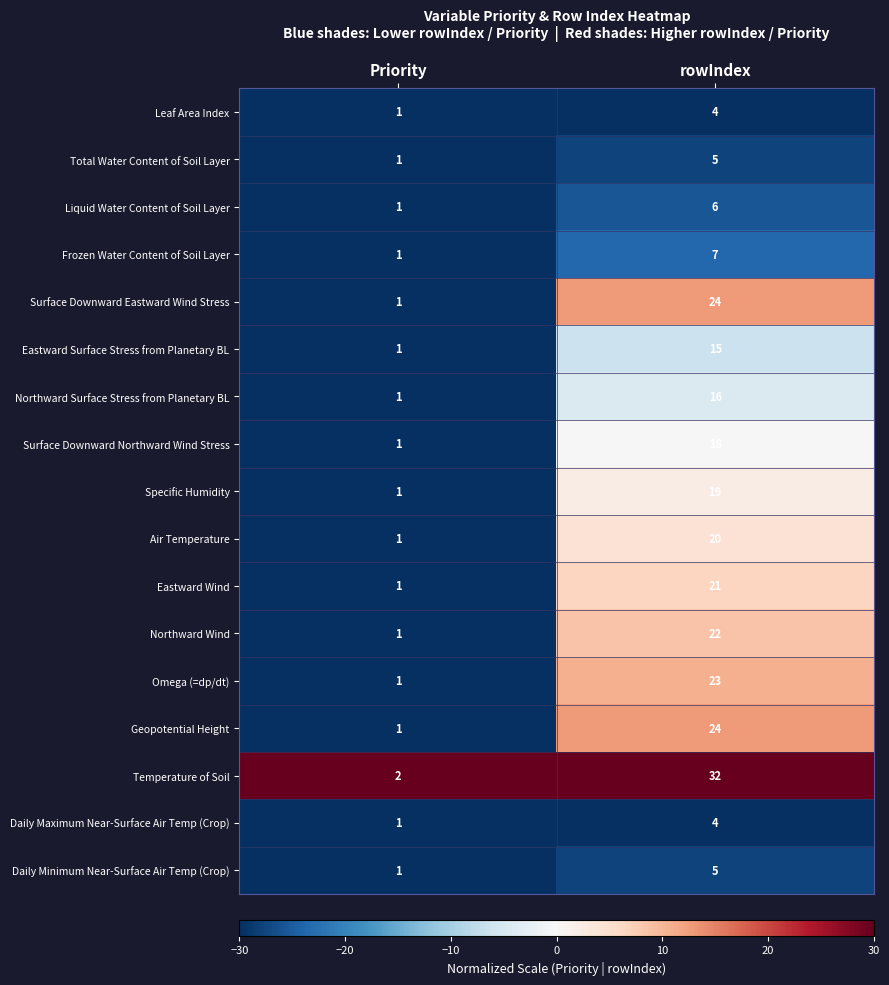

How many categories are shown in the chart?

2